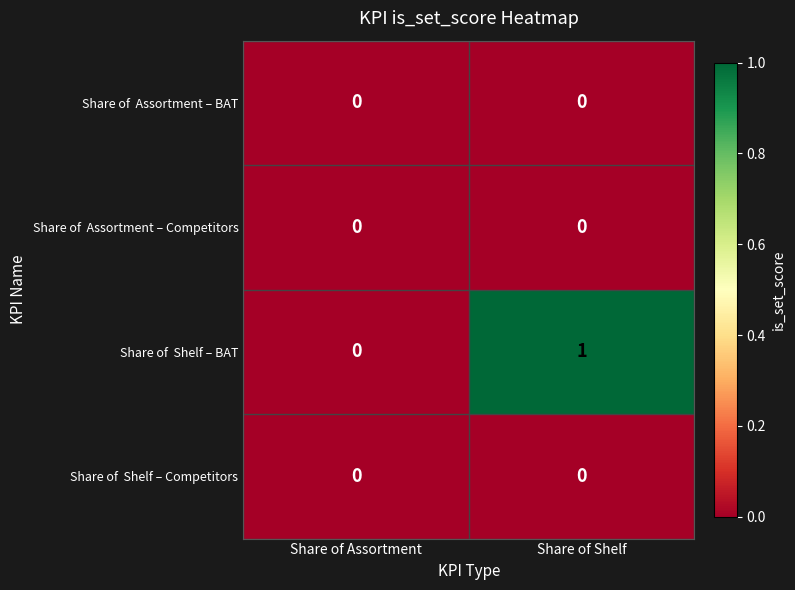

Count the number of categories in the chart.

2